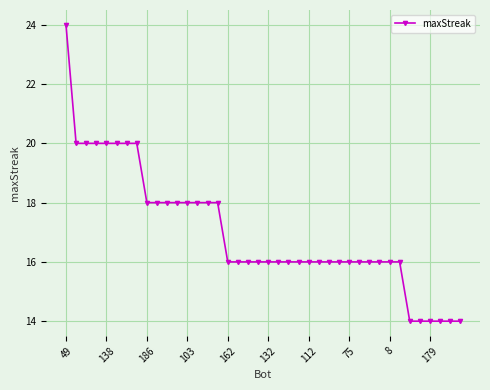

What is the value of the 1st point from the left?

24